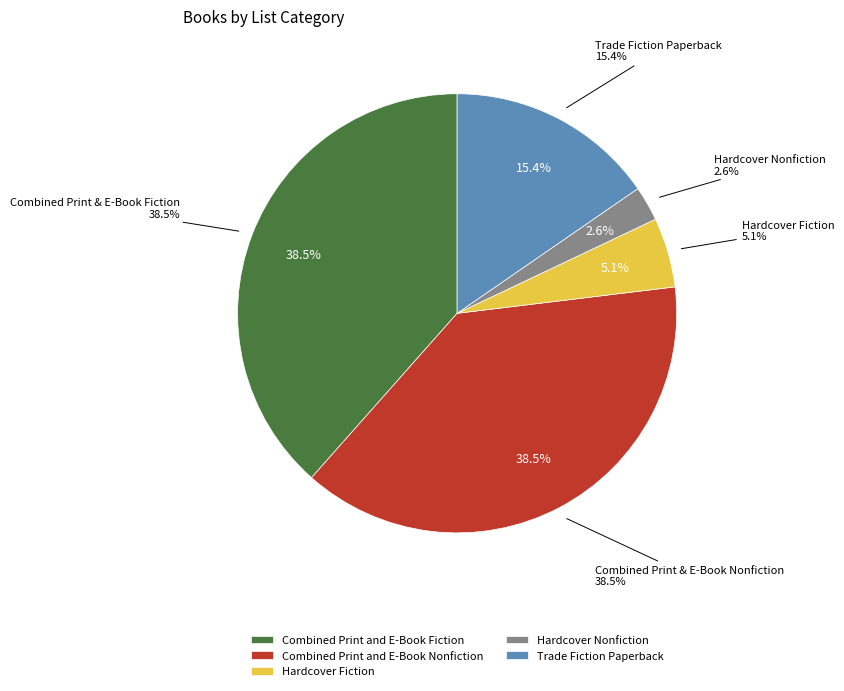

The Trade Fiction Paperback slice represents 15% of the pie. True or false?

True